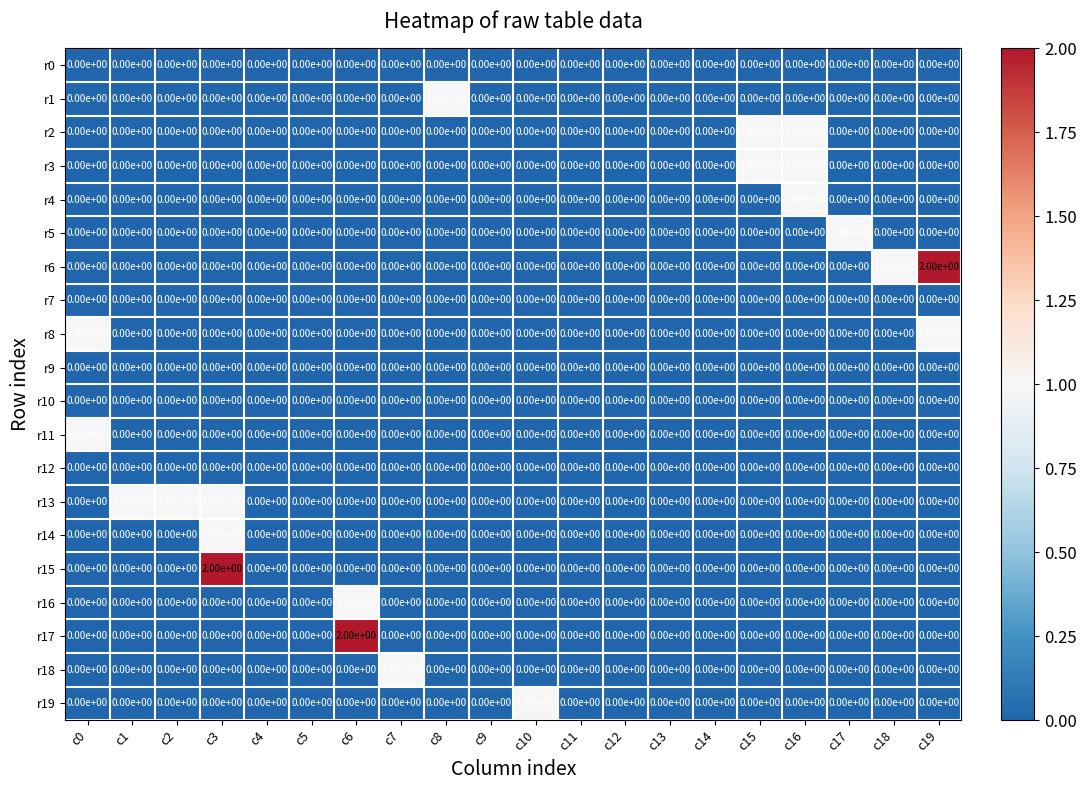

What is the total value across all series at c3?

4